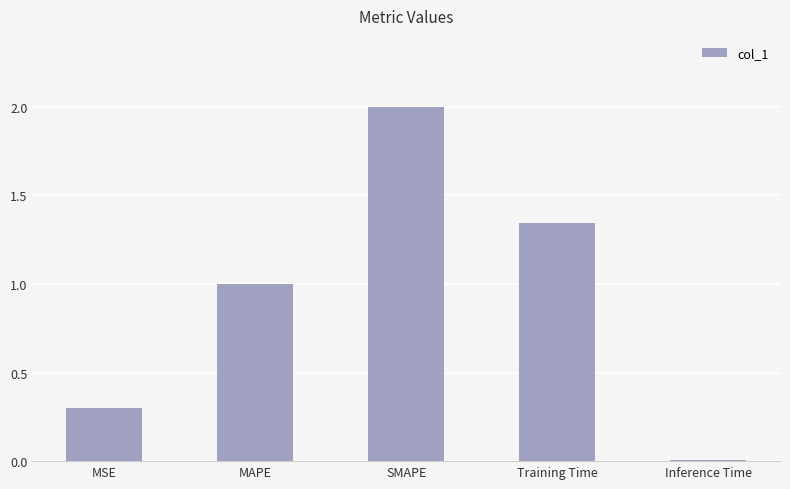

What is the difference between the maximum and second lowest values?

1.7